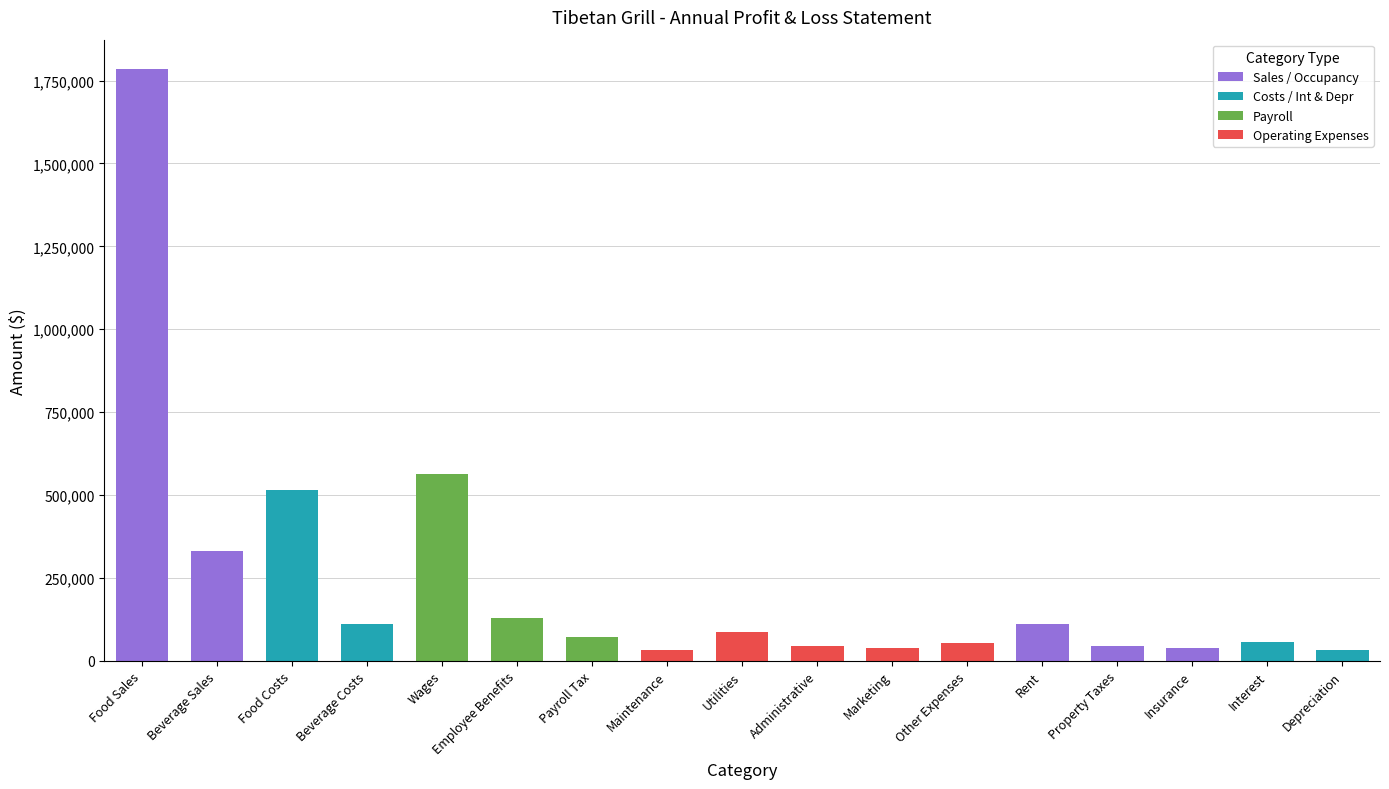

What is the difference between the second highest and minimum values?

529900.0